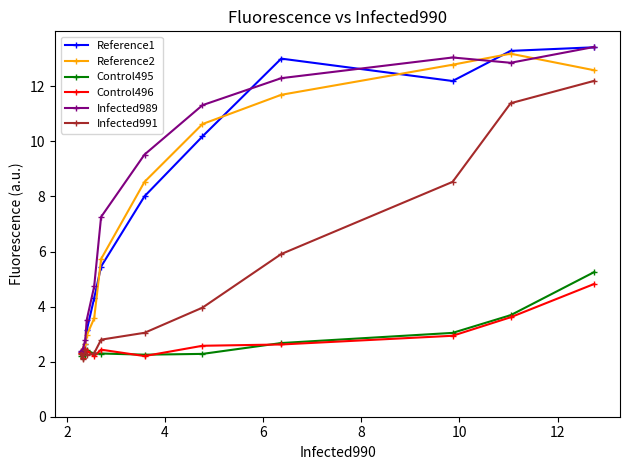

What is the lowest value of the Reference2 series?

2.3